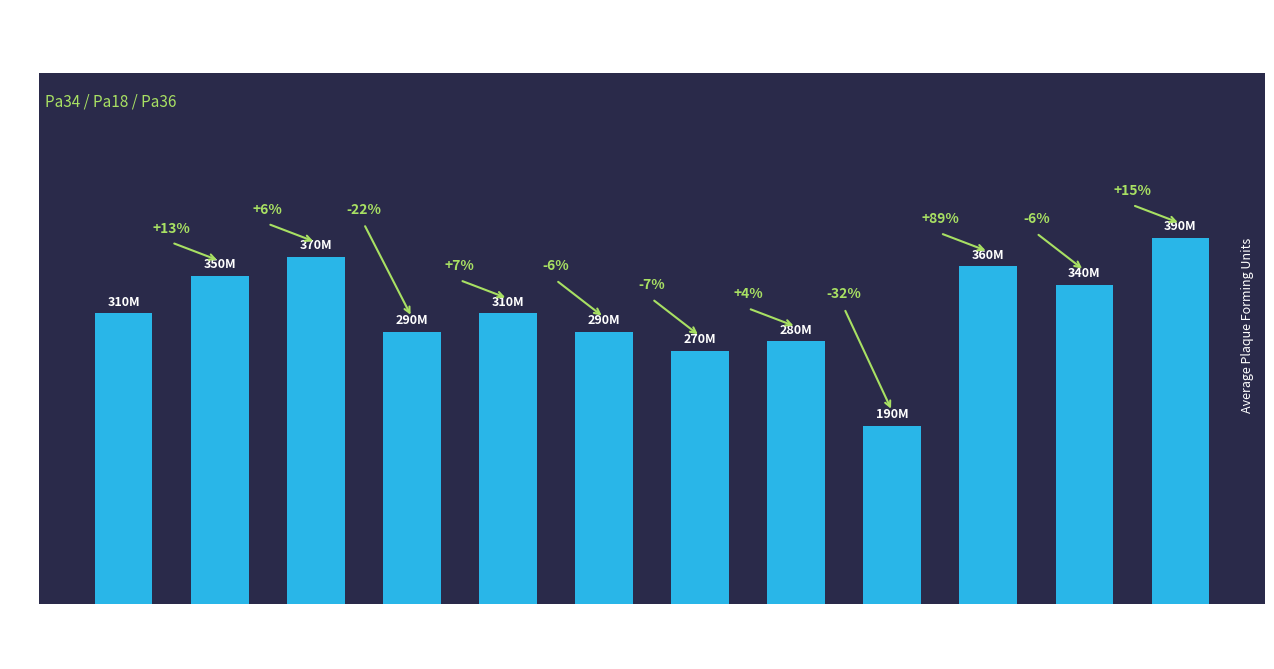

How many values exceed 310000000?

5